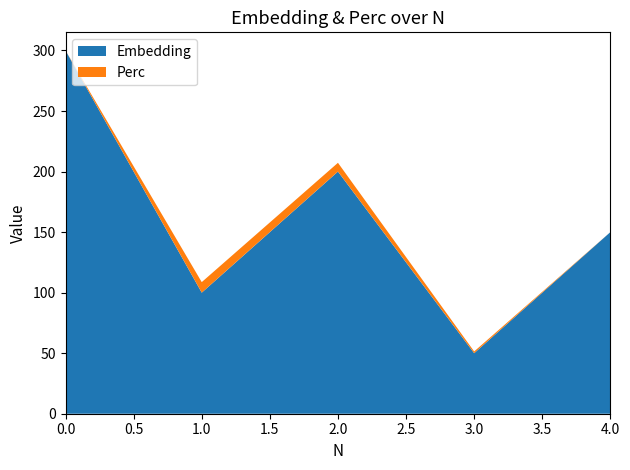

Reading left to right, extract all data points from this chart.

Embedding: 0=300.0	1=100.0	2=200.0	3=50.0	4=150.0
Perc: 0=0.0	1=8.7	2=7.2	3=1.4	4=0.0